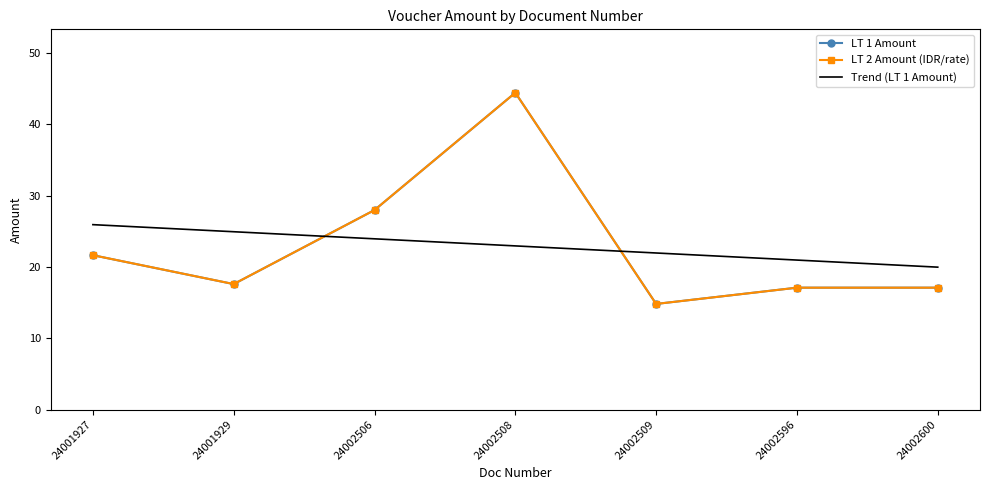

Reading right to left, list all the values displayed in this chart.

LT 1 Amount: 17.1	17.1	14.8	44.4	28.0	17.6	21.6
LT 2 Amount (IDR/rate): 17.1	17.1	14.8	44.4	28.0	17.6	21.6
Trend (LT 1 Amount): 20.0	21.0	22.0	22.9	23.9	24.9	25.9